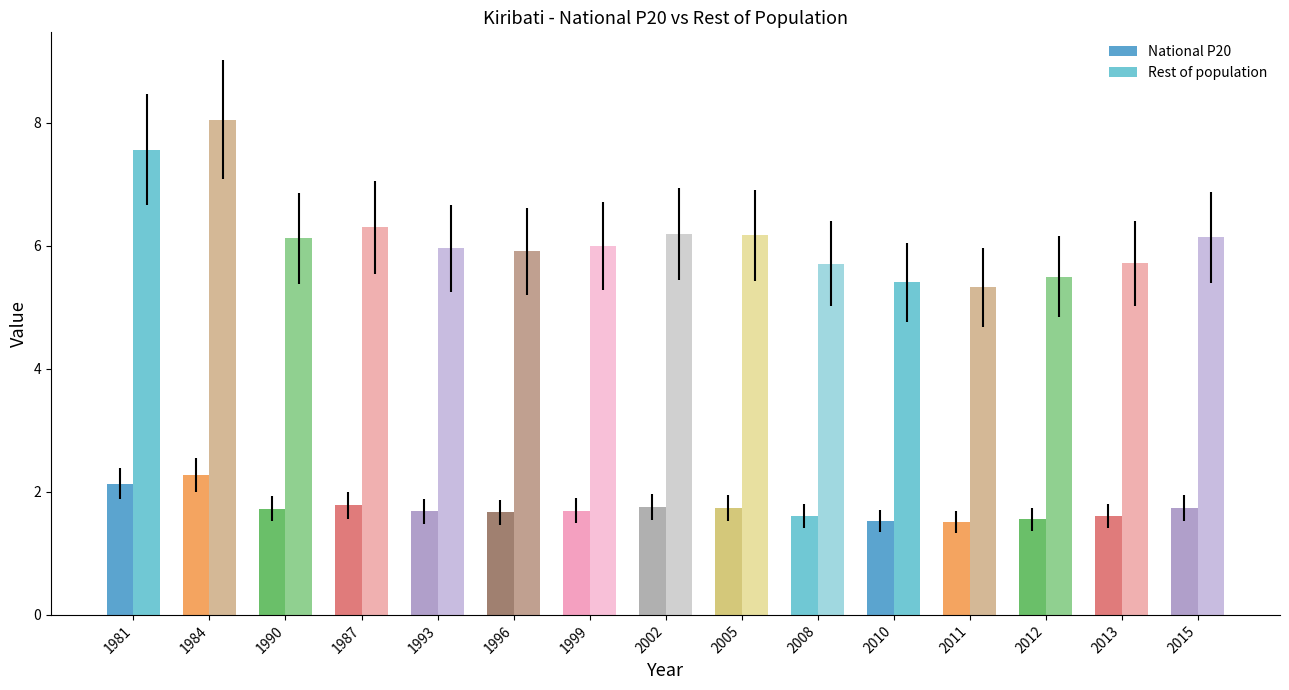

Read the Rest of population value at 2011.

5.3